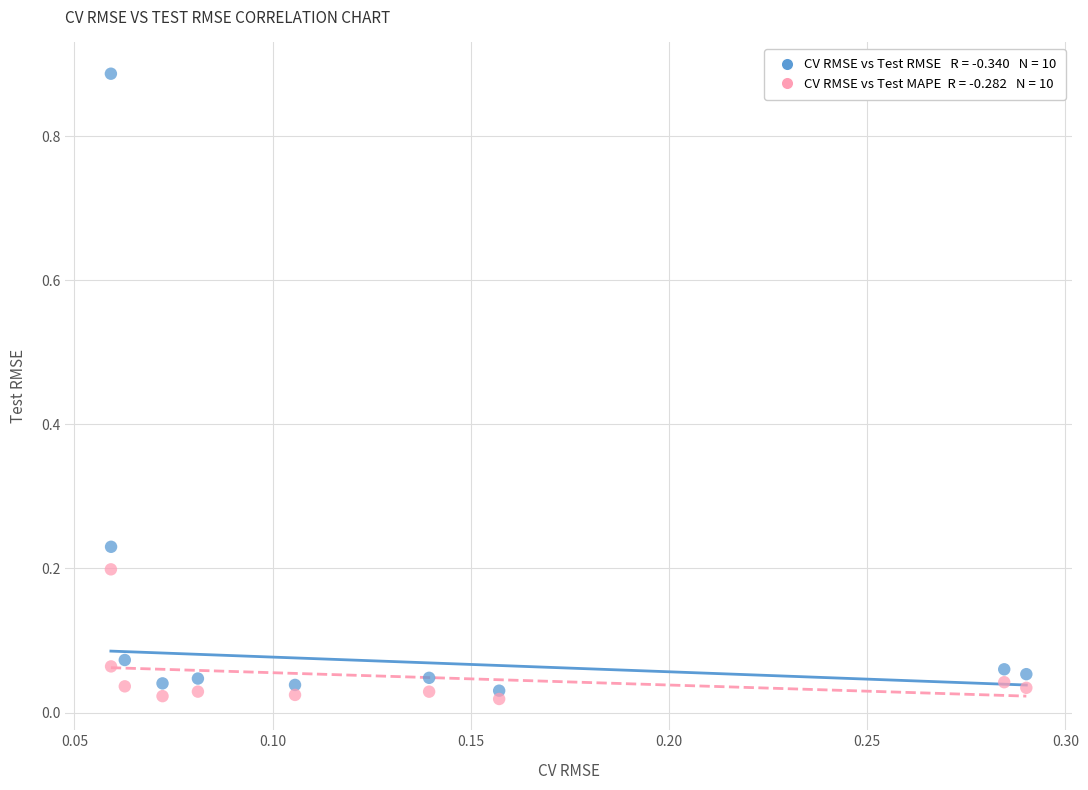

How many points are shown in the scatter plot?

20